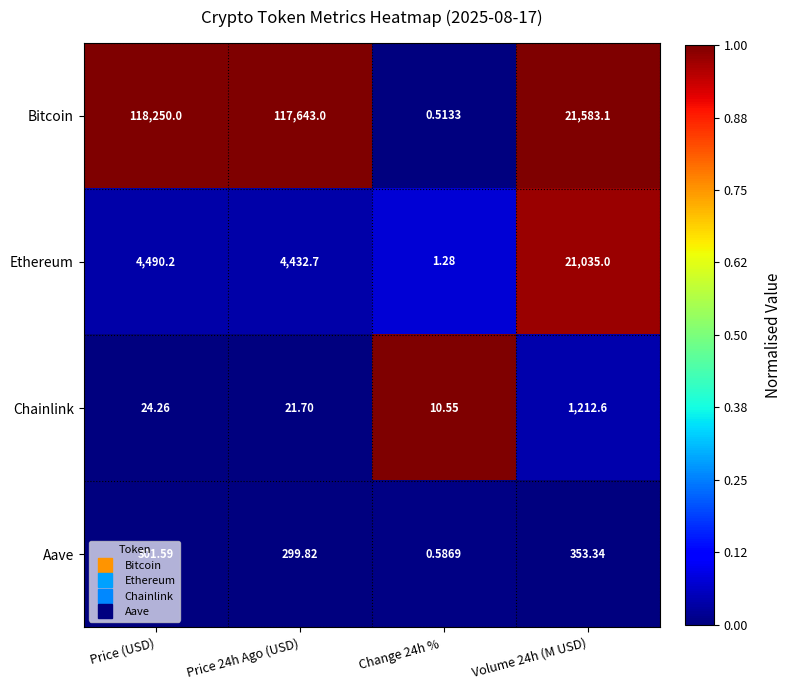

At which label does Aave first exceed 301?

Price (USD)